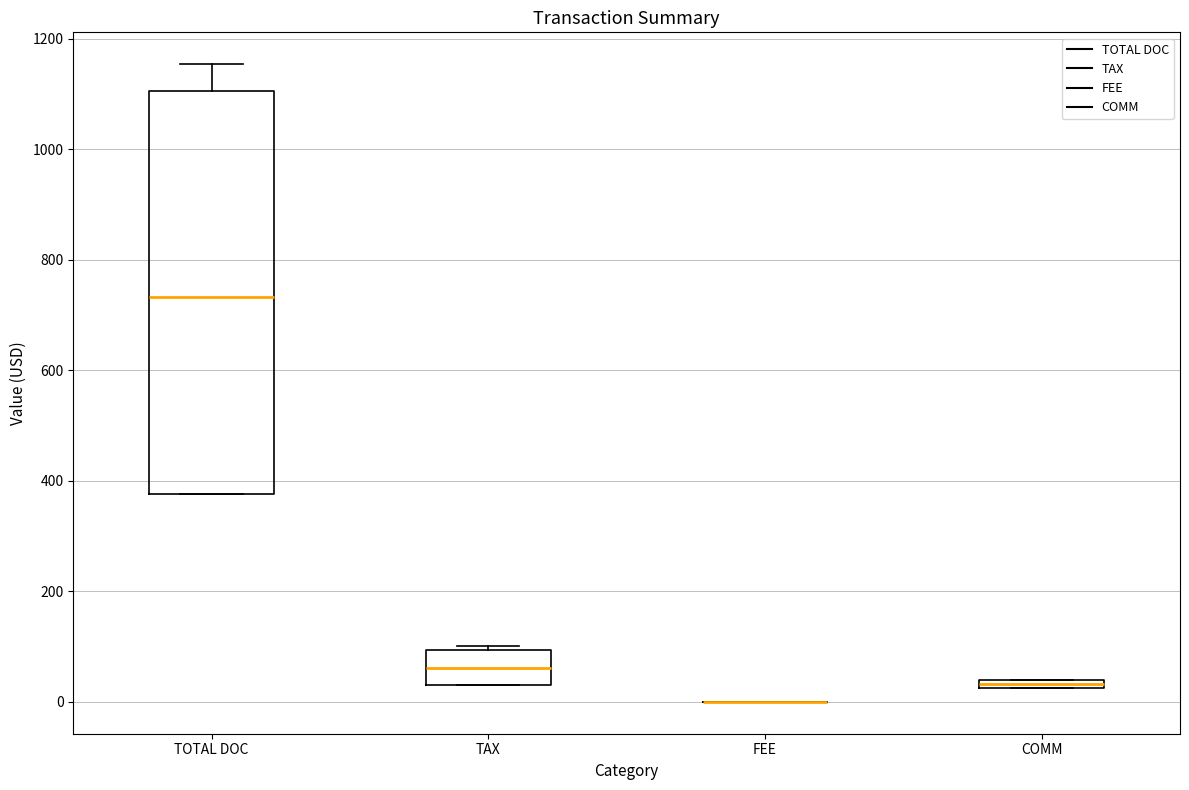

Comparing the boxes themselves (not the whiskers), which one is the tallest?

TOTAL DOC